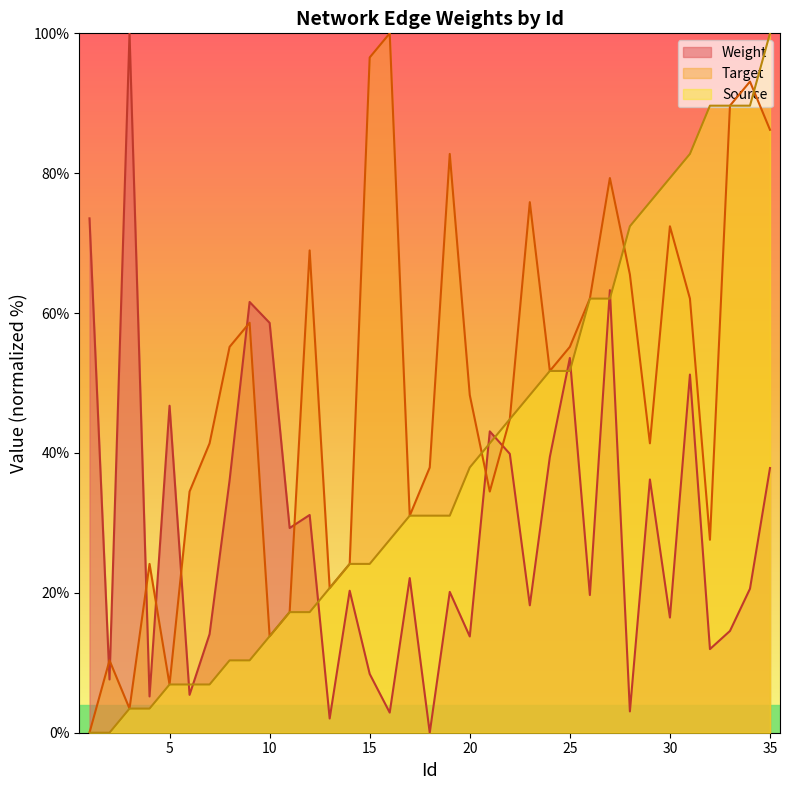

Read the Source value at 17.

31.0